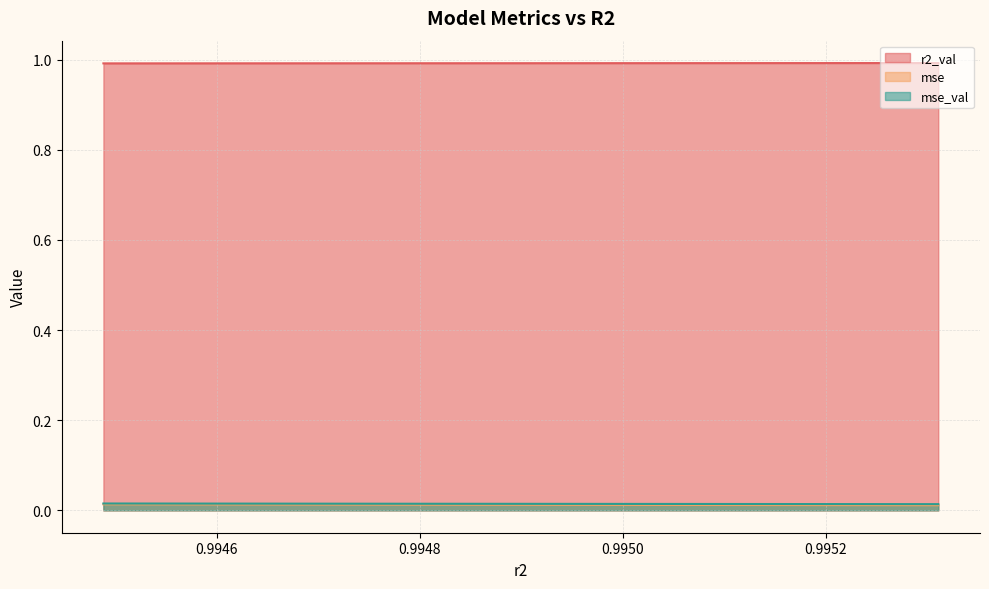

What is the greatest value displayed?

1.0